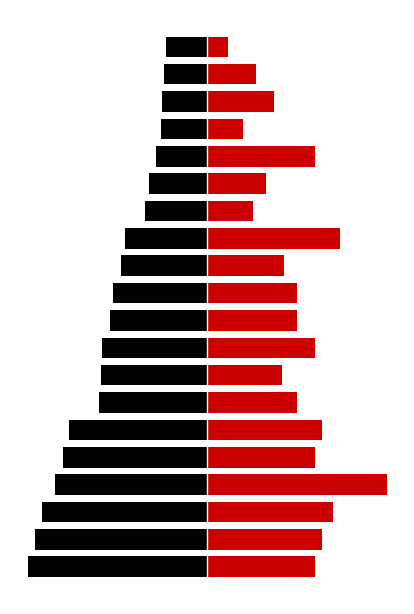

What are all the series names shown in the legend?

Points, Entries